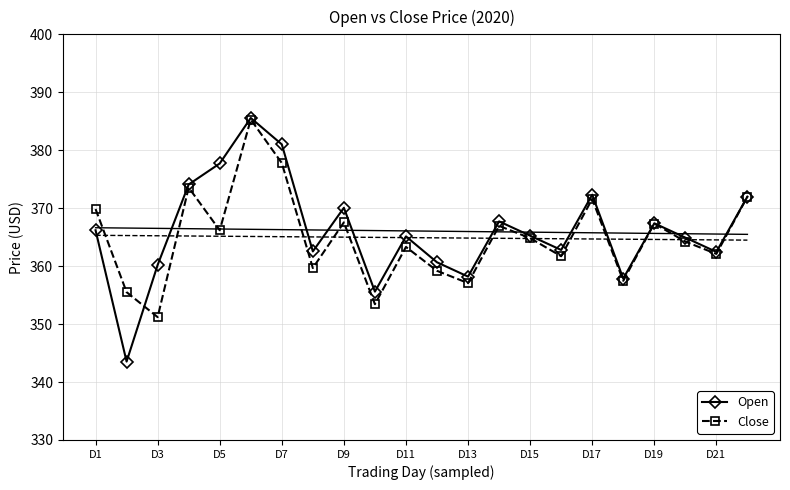

Is the value of Open at D15 greater than the value of Close at D19?

No